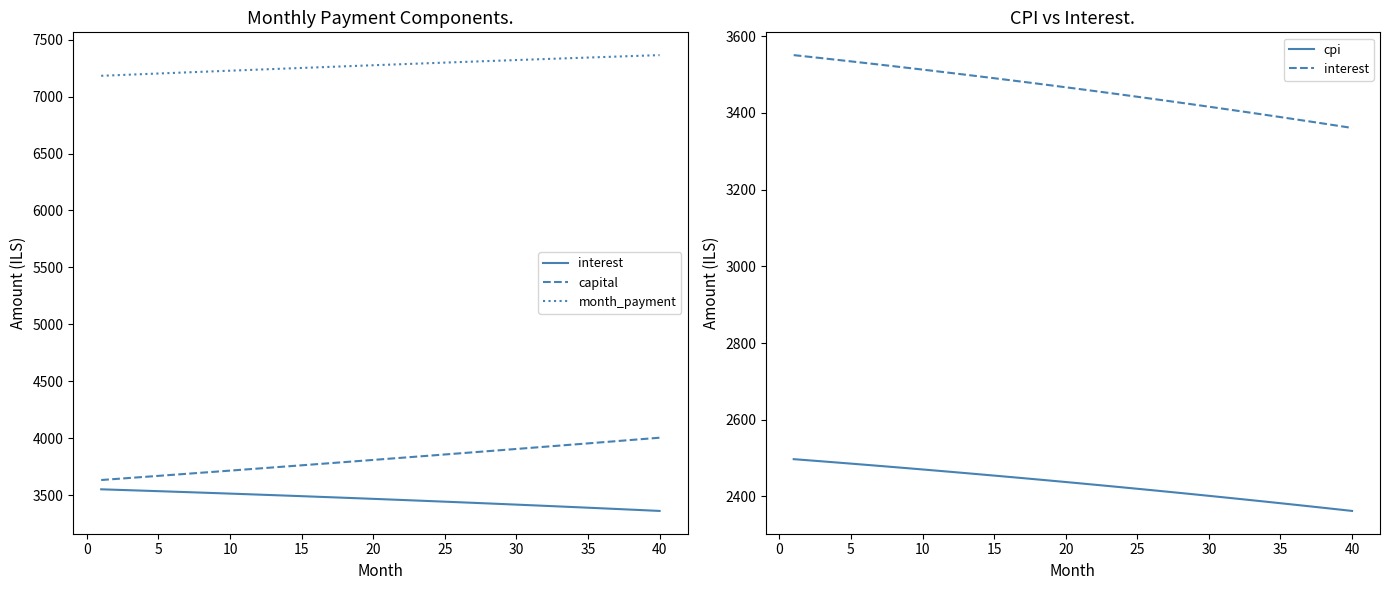

At which category is the sum across all series the highest?

40